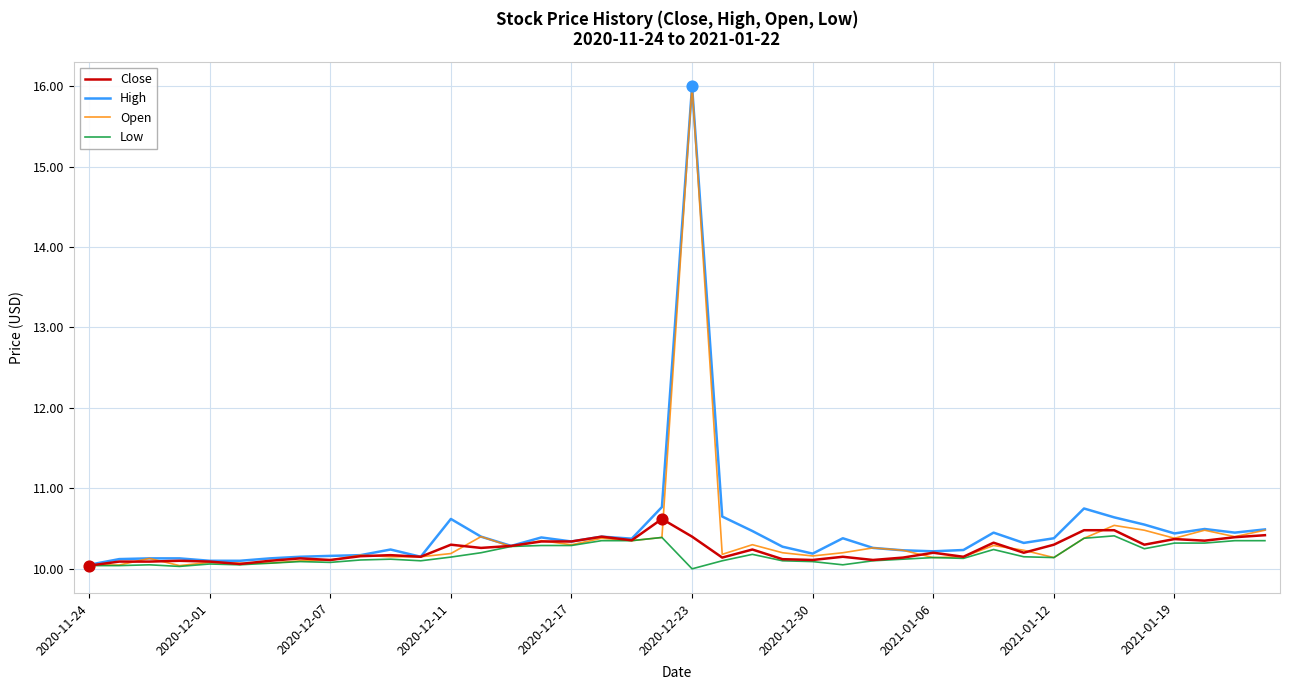

Which series has the largest total across all categories?

High